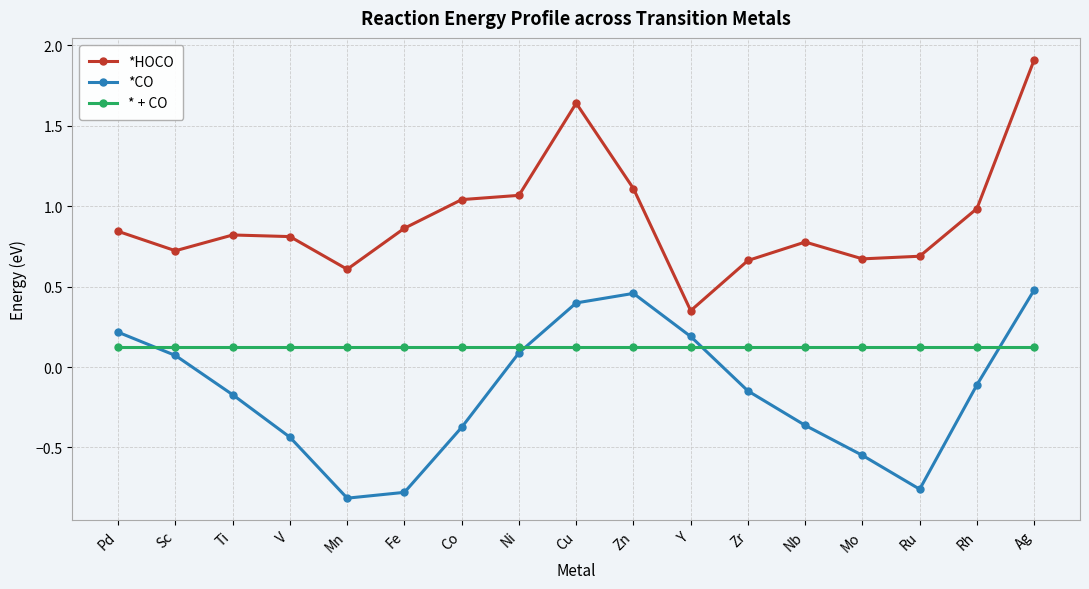

At which label does *CO first exceed 0?

Pd